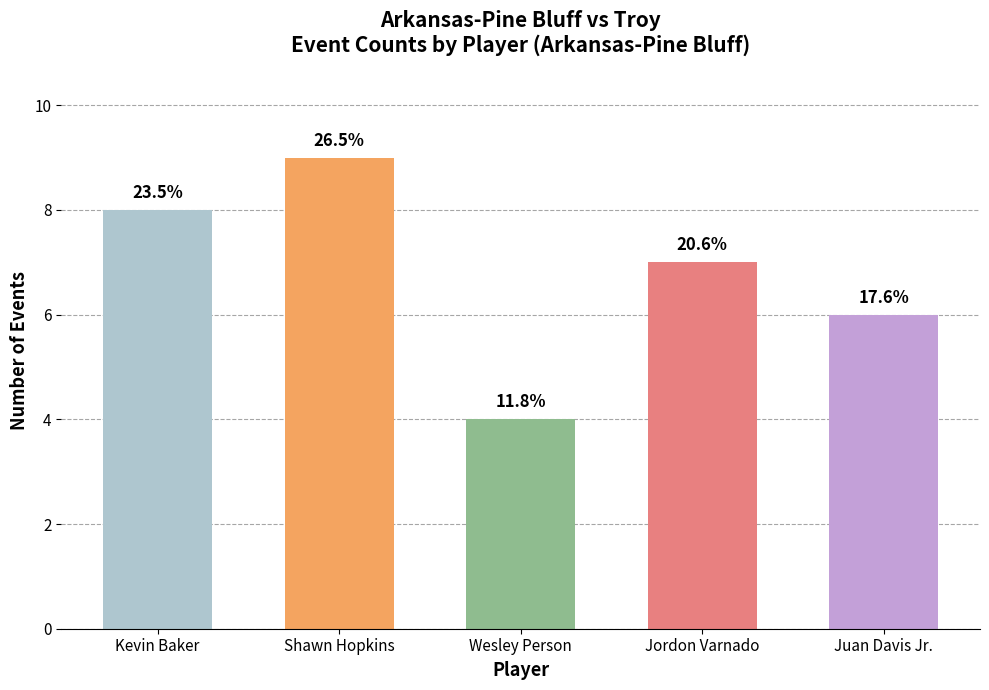

What position from the right is Juan Davis Jr.?

1